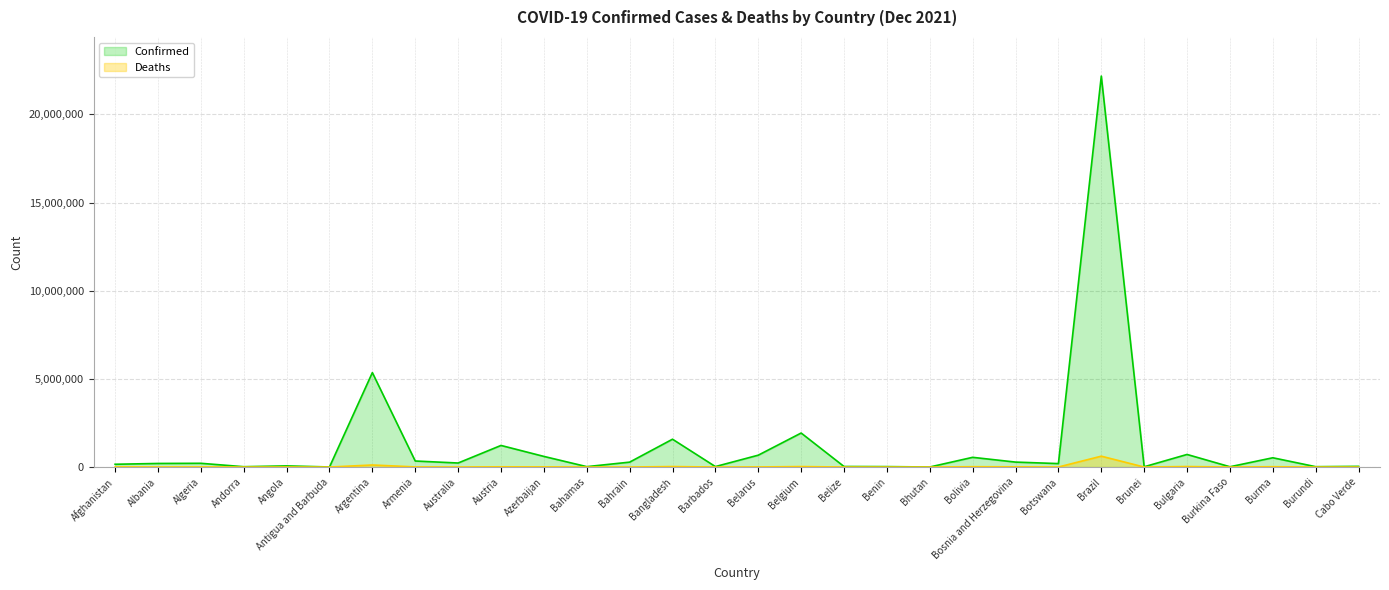

At which category does Deaths reach its first local peak?

Algeria